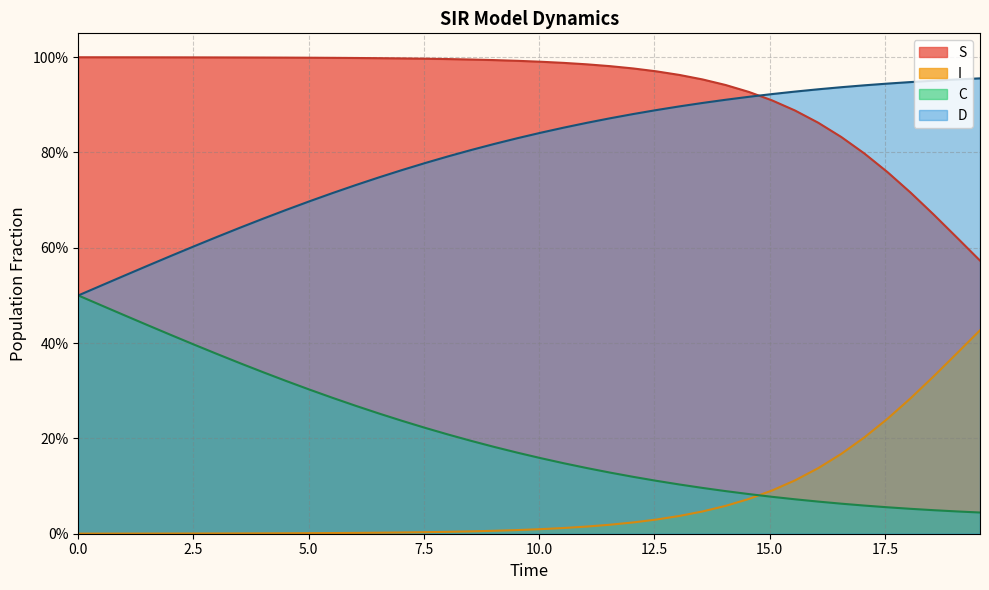

What is the sum of all S values?

37.3